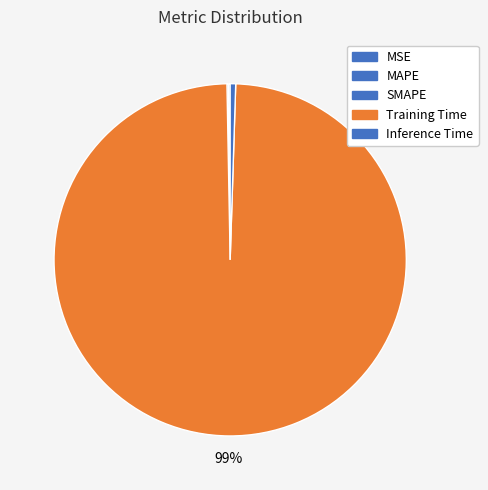

Which slice represents more than half of the pie?

Training Time